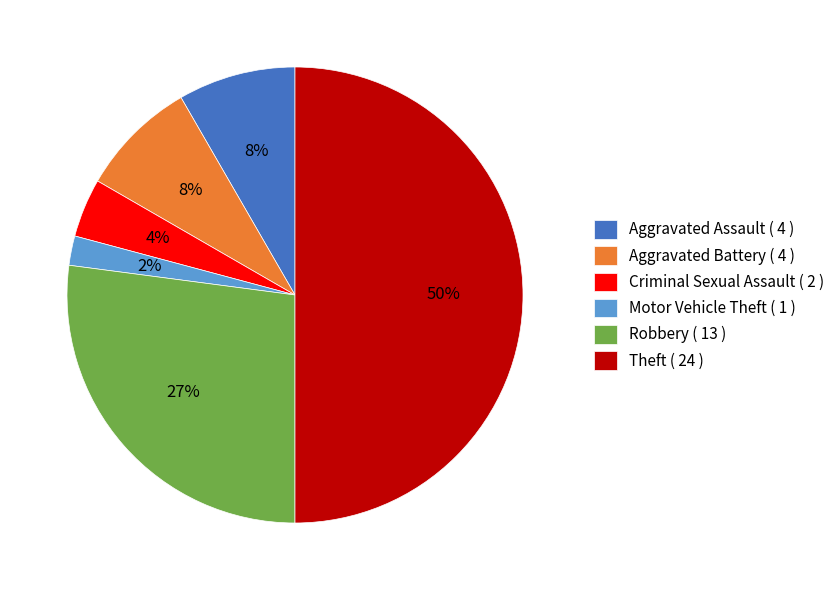

Which category accounts for the majority?

Theft ( 24 )